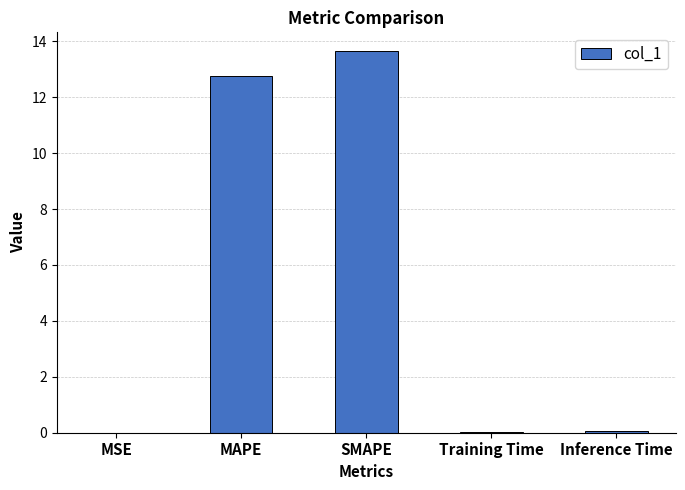

What is the sum of all values?

26.5